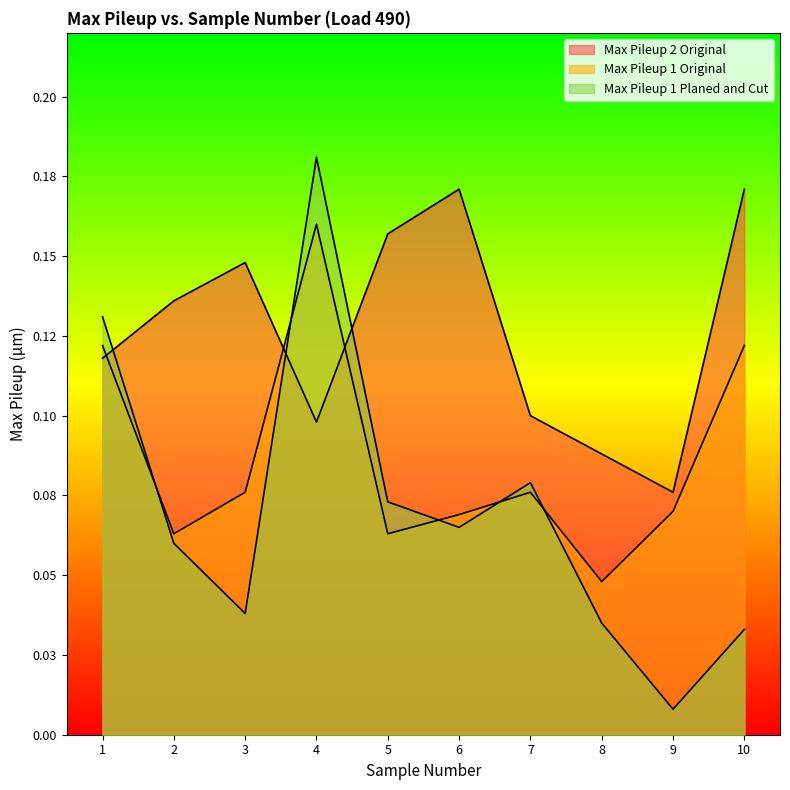

How many Max Pileup 2 Original values are between 0 and 1?

10